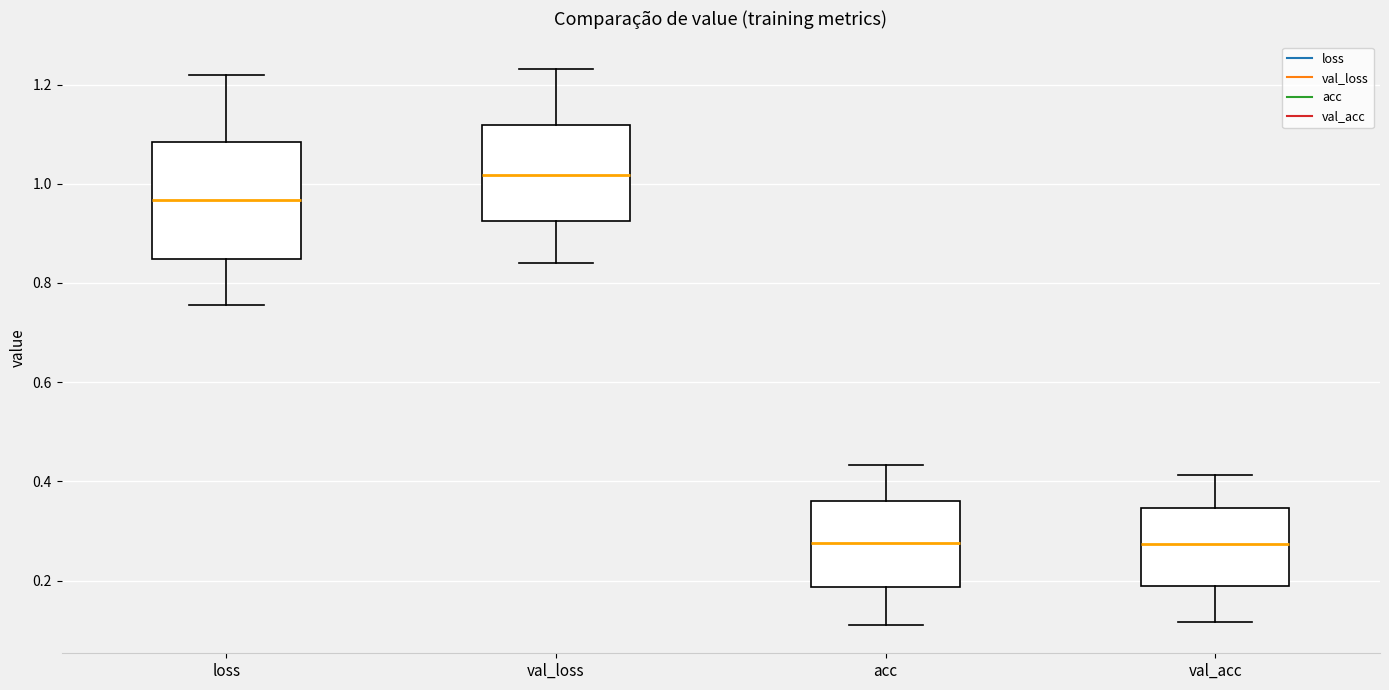

Which box is the tallest, from its lower edge to its upper edge?

loss